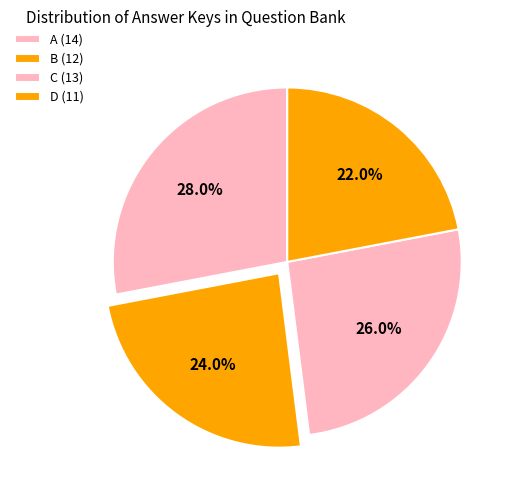

Is the sum of C and B greater than half?

No